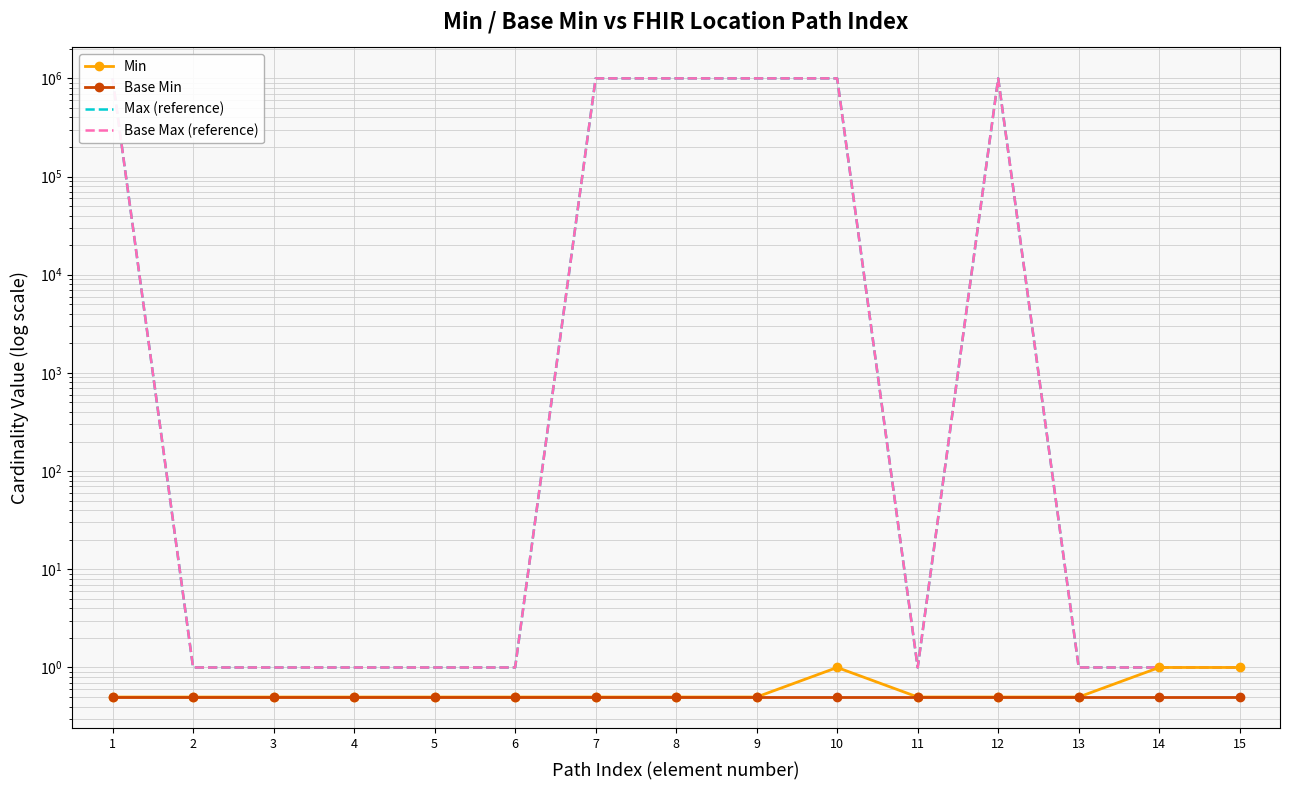

What is the difference between the maximum and minimum values in the Base Max (reference) series?

999999.0